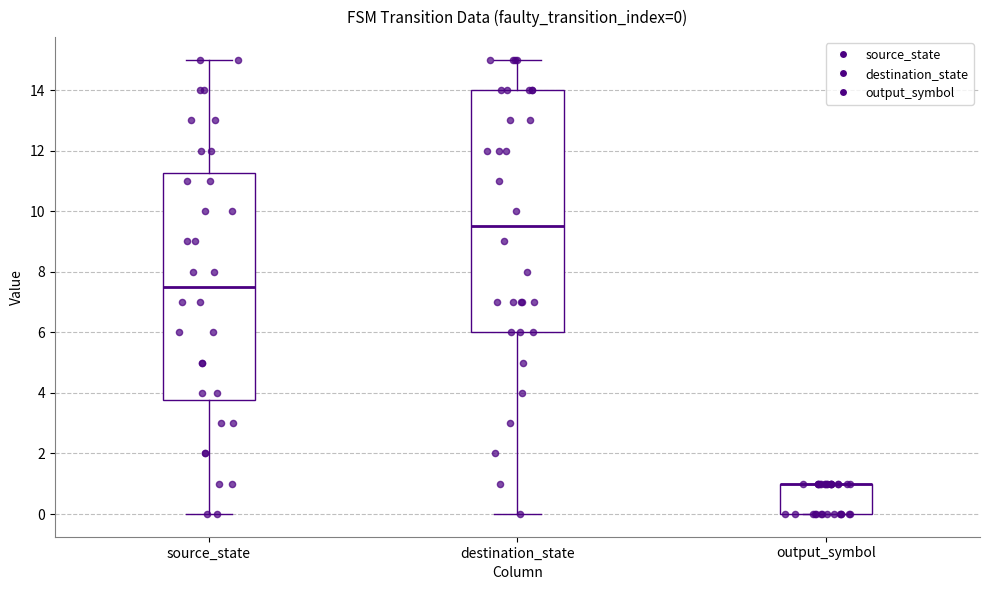

Comparing the boxes themselves (not the whiskers), which one is the tallest?

destination_state